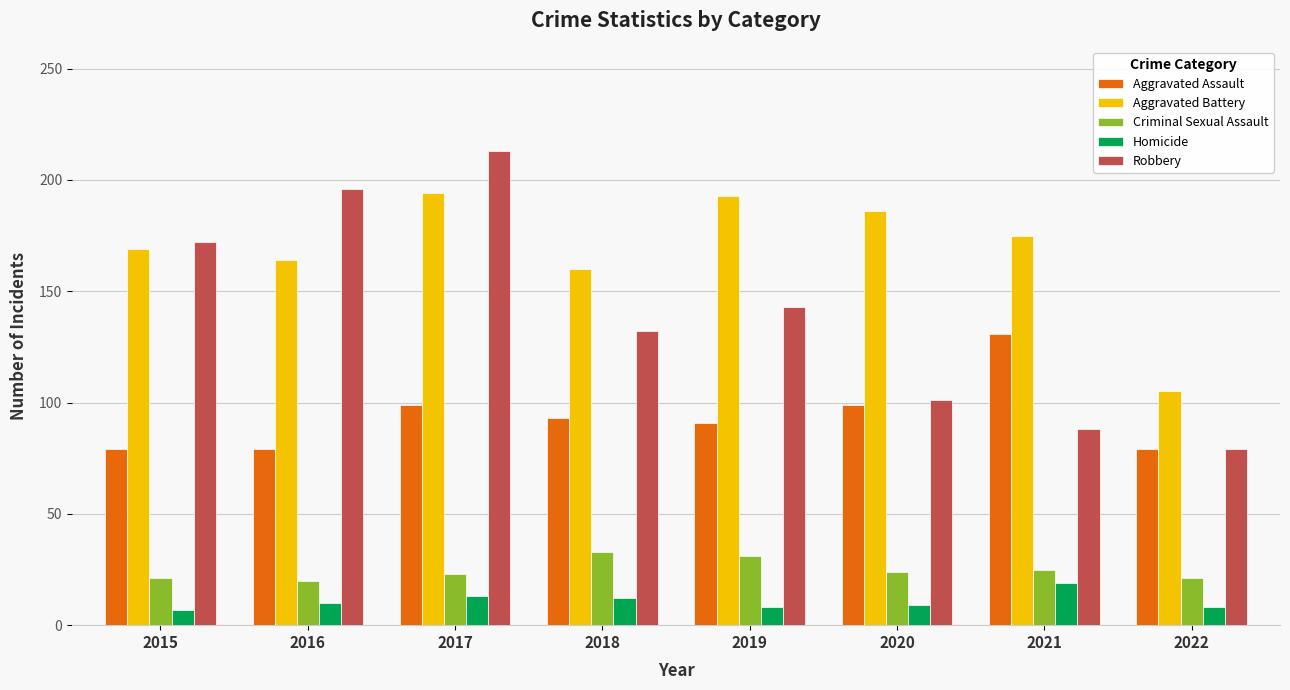

What is the value of the Aggravated Assault bar at the 3rd from the left?

99